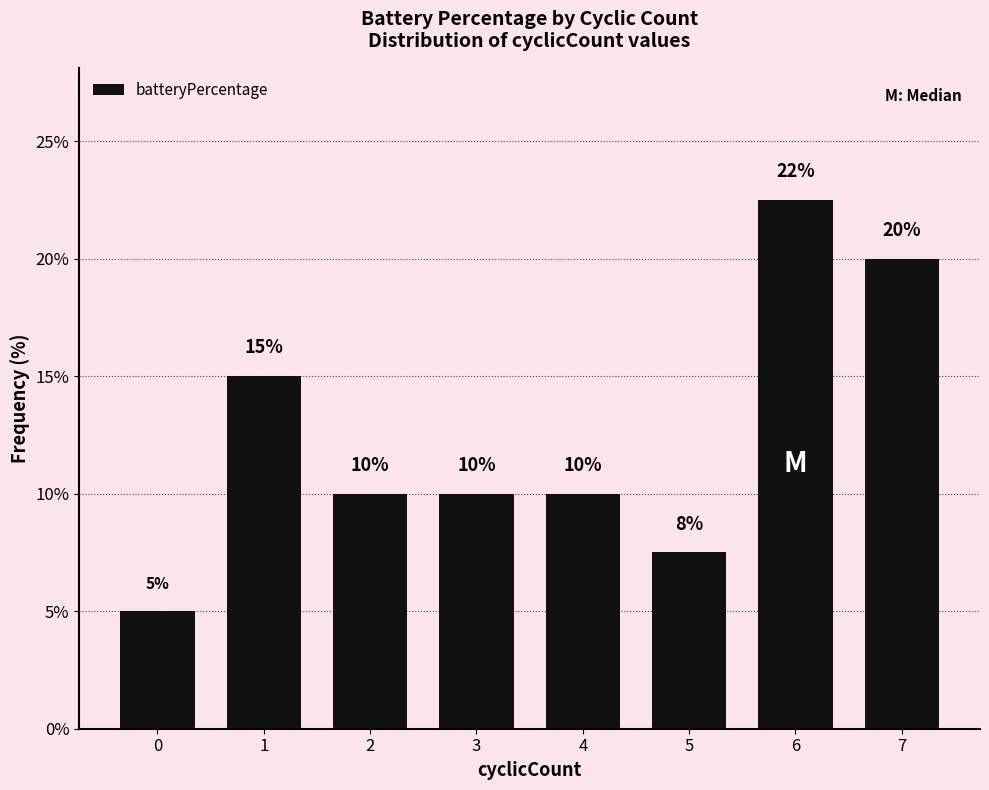

Read the value at 2.

10.0